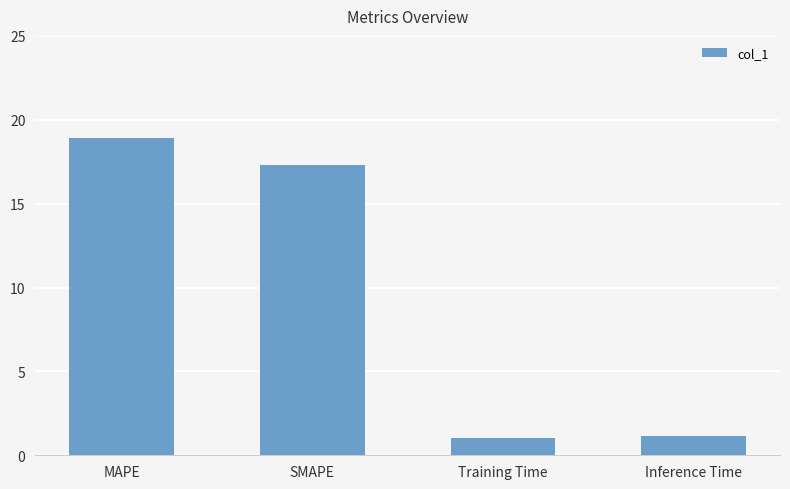

What value does the data have at Training Time?

1.1